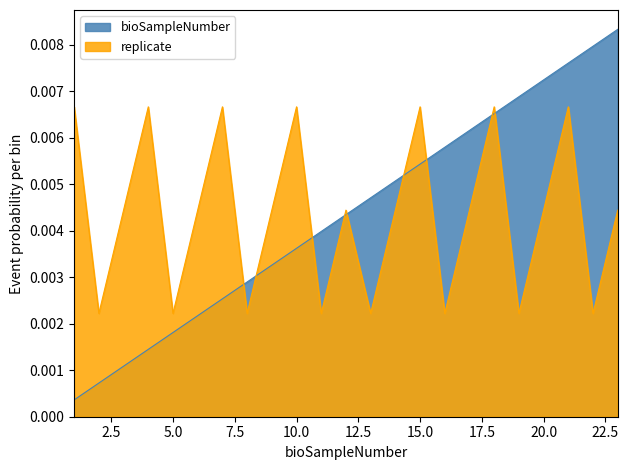

Where is the first local minimum for replicate?

2